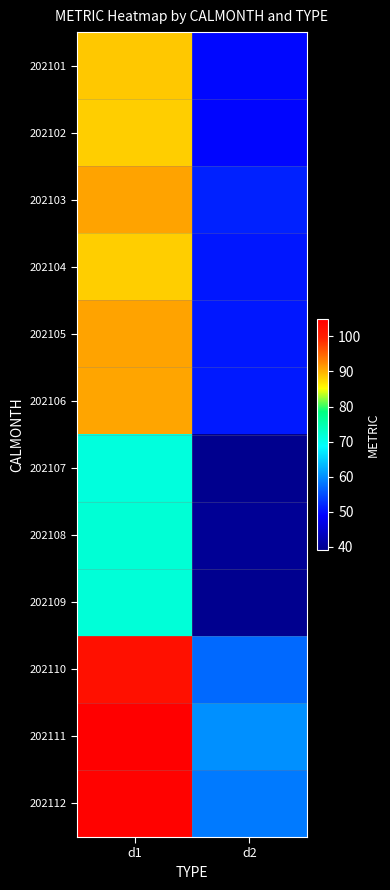

Reading right to left, list all the values displayed in this chart.

202101: d2=49.5	d1=88.5
202102: d2=49.4	d1=88.2
202103: d2=51.5	d1=90.9
202104: d2=50.7	d1=88.2
202105: d2=50.8	d1=90.9
202106: d2=50.9	d1=90.8
202107: d2=39.3	d1=71.3
202108: d2=40.0	d1=71.9
202109: d2=39.5	d1=71.7
202110: d2=57.1	d1=102.3
202111: d2=60.1	d1=104.9
202112: d2=58.4	d1=104.5